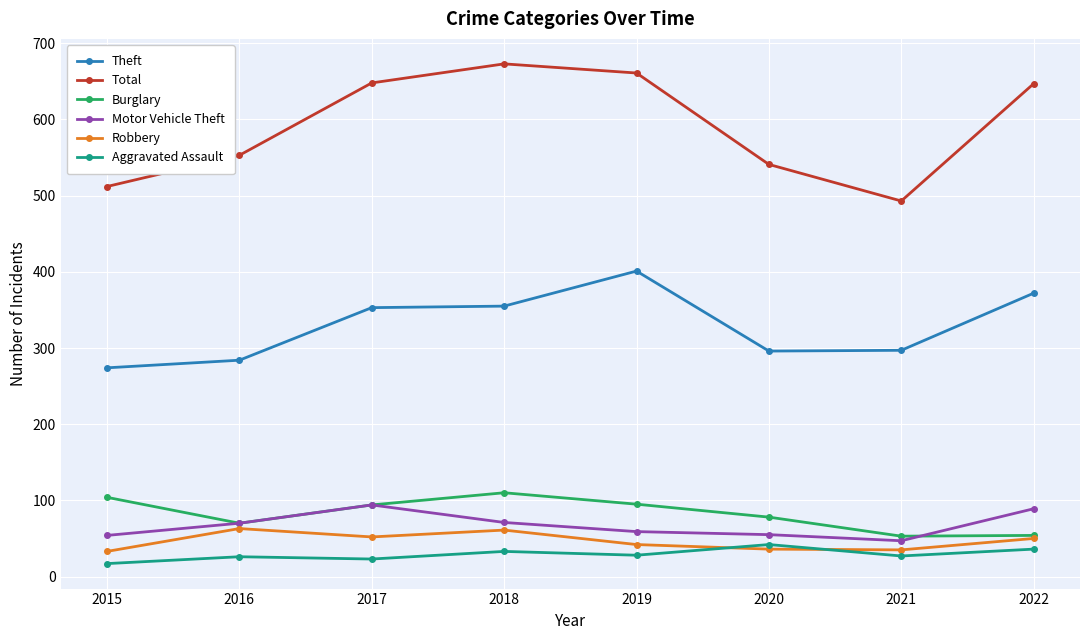

What is the difference between the highest and lowest values at 2021?

466